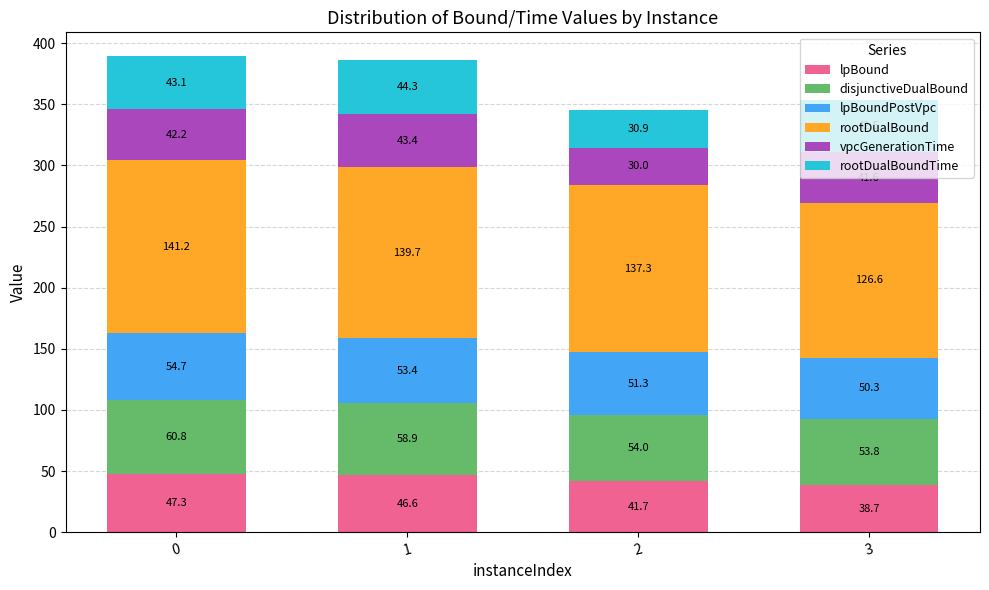

At which label does lpBound reach its minimum?

3